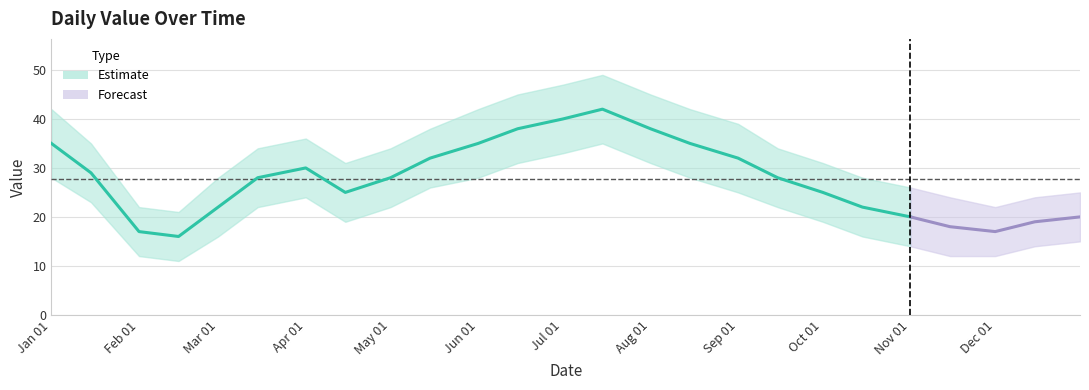

Rank the categories by value from highest to lowest.

2023-07-15, 2023-07-01, 2023-06-15, 2023-08-01, 2023-01-01, 2023-06-01, 2023-08-15, 2023-05-15, 2023-09-01, 2023-04-01, 2023-01-15, 2023-03-15, 2023-05-01, 2023-09-15, 2023-04-15, 2023-10-01, 2023-03-01, 2023-10-15, 2023-11-01, 2023-12-31, 2023-12-15, 2023-11-15, 2023-02-01, 2023-12-01, 2023-02-15